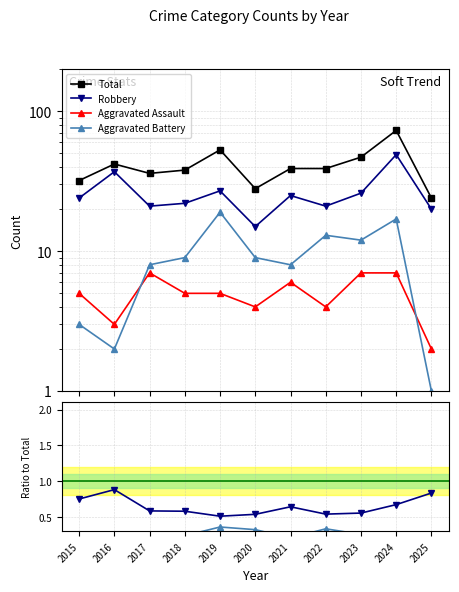

True or false: Total and Robbery intersect in this chart.

False